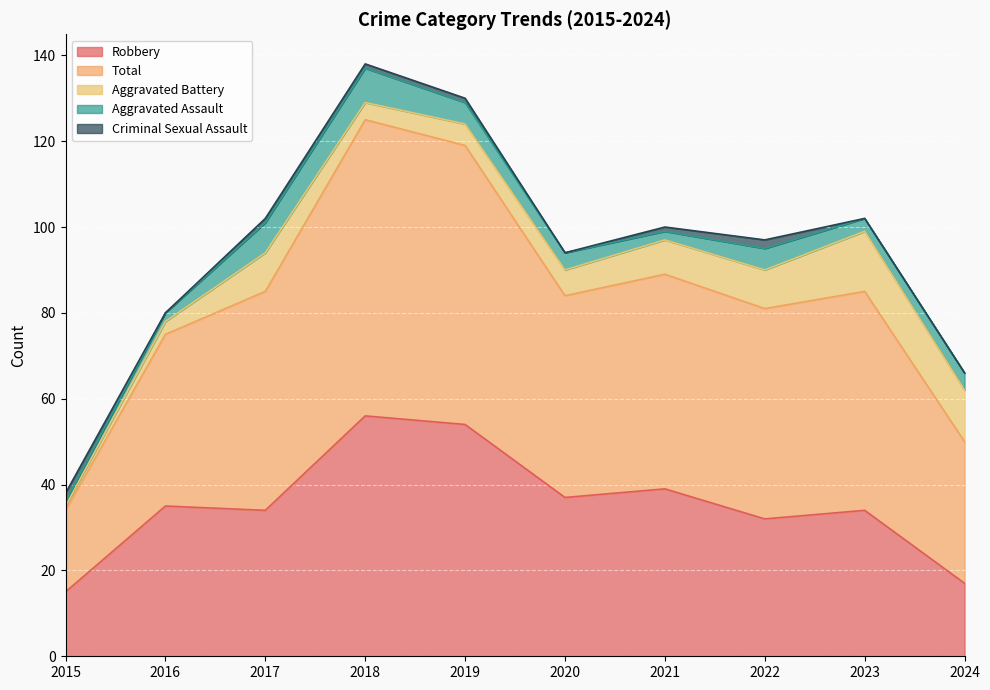

Which series changed the most between 2019 and 2020?

Total